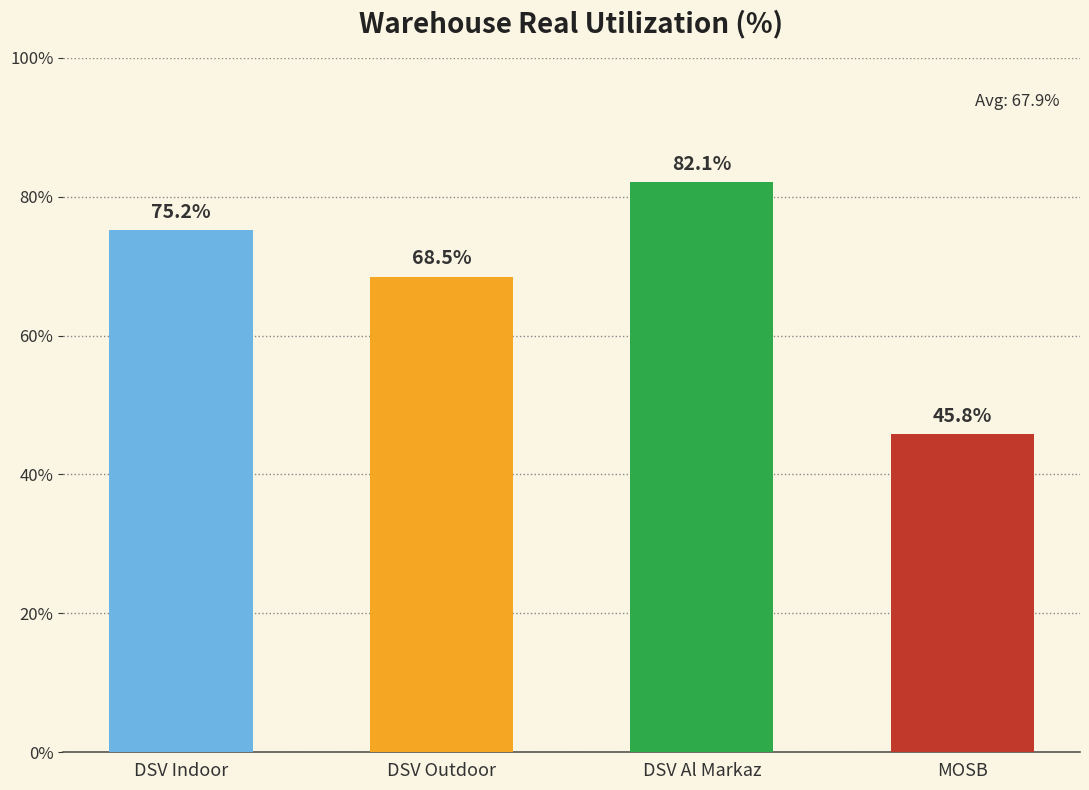

What is the average value?

67.9